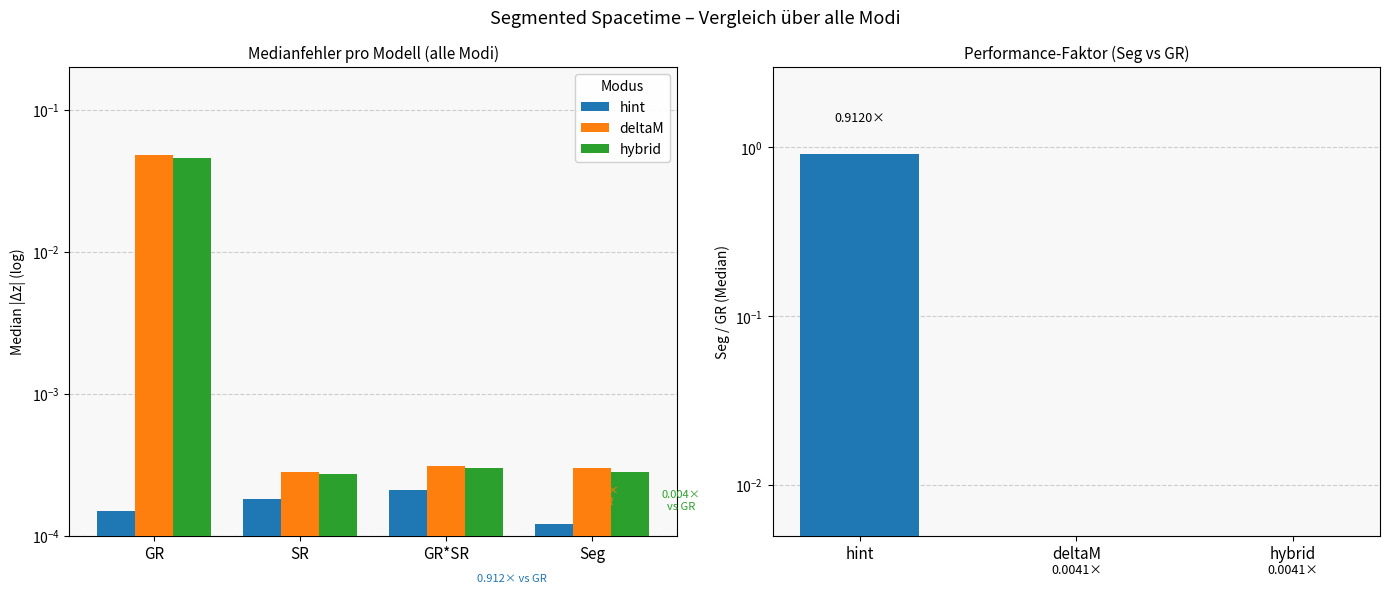

How many groups of bars are there?

4